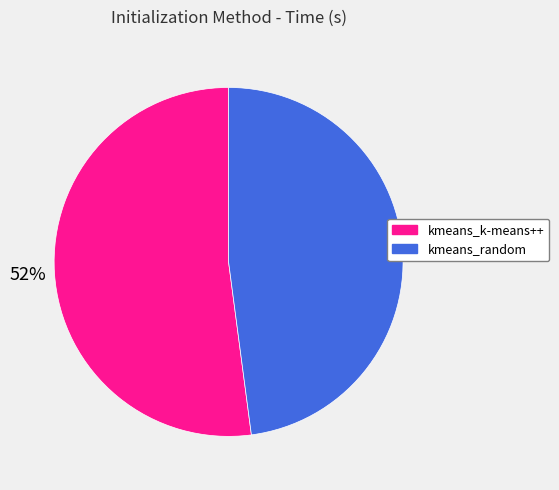

Between kmeans_random and kmeans_k-means++, which is larger?

kmeans_k-means++